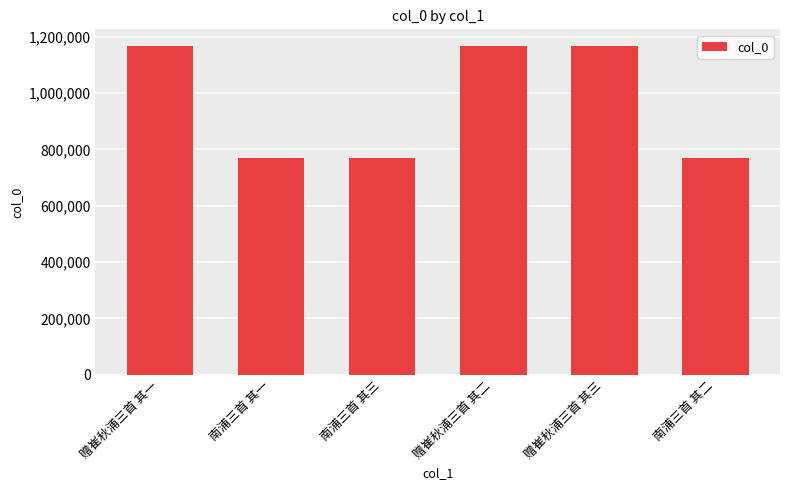

What is the change in value from 南浦三首 其一 to 南浦三首 其二?

+1